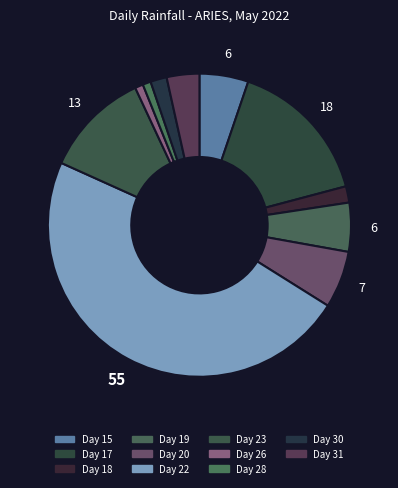

Count the number of slices in the pie.

11